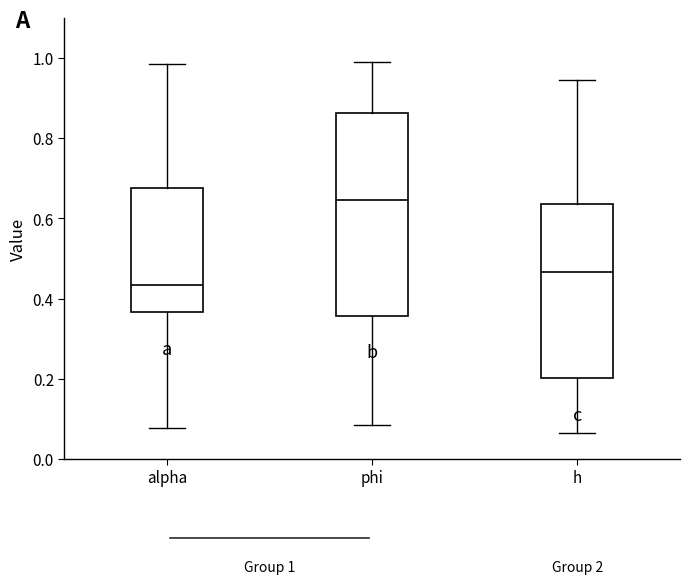

Comparing the boxes themselves (not the whiskers), which one is the tallest?

phi